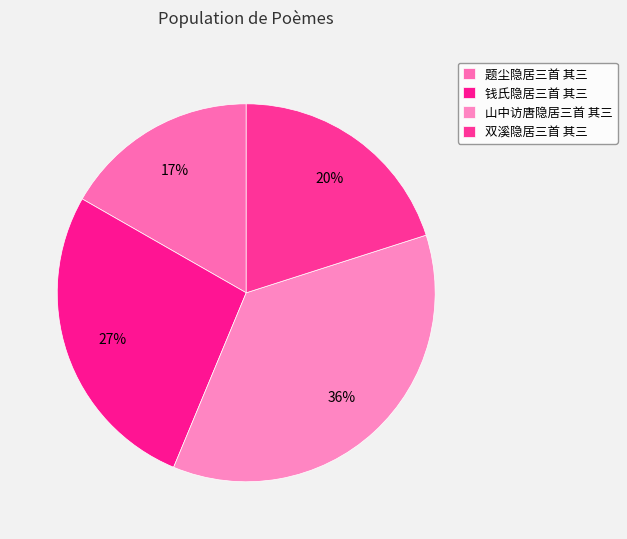

Rank the categories by value from lowest to highest.

题尘隐居三首 其三, 双溪隐居三首 其三, 钱氏隐居三首 其三, 山中访唐隐居三首 其三